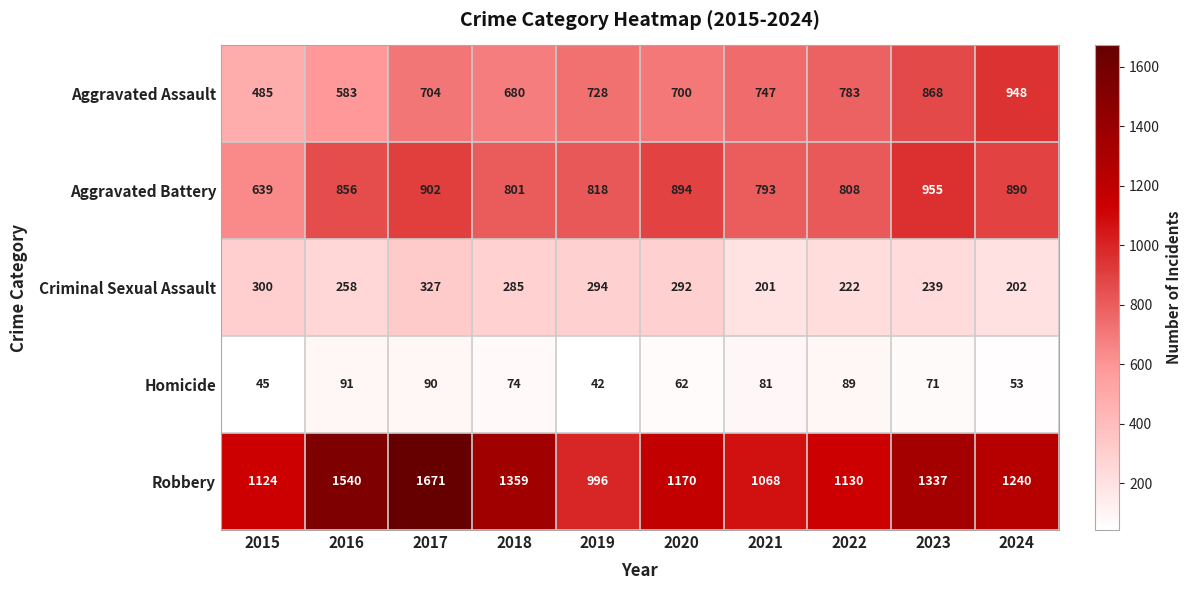

Between 2018 and 2019, which series saw the biggest shift?

Robbery